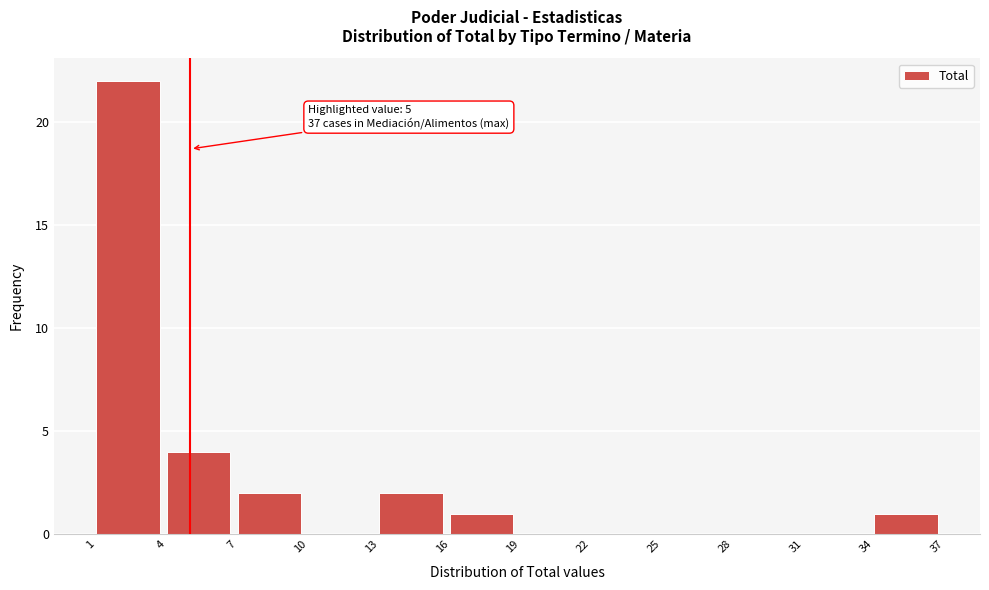

Which range on the x-axis has the tallest bar?

1 to 4